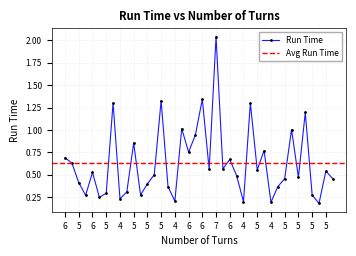

What is the sum of all values?

25.2